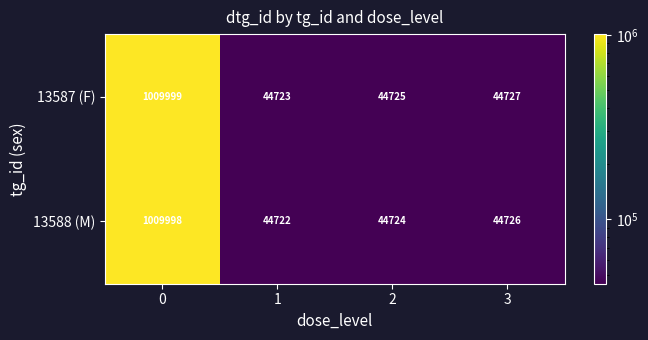

List the labels in order of 13587 (F) value, smallest first.

1, 2, 3, 0